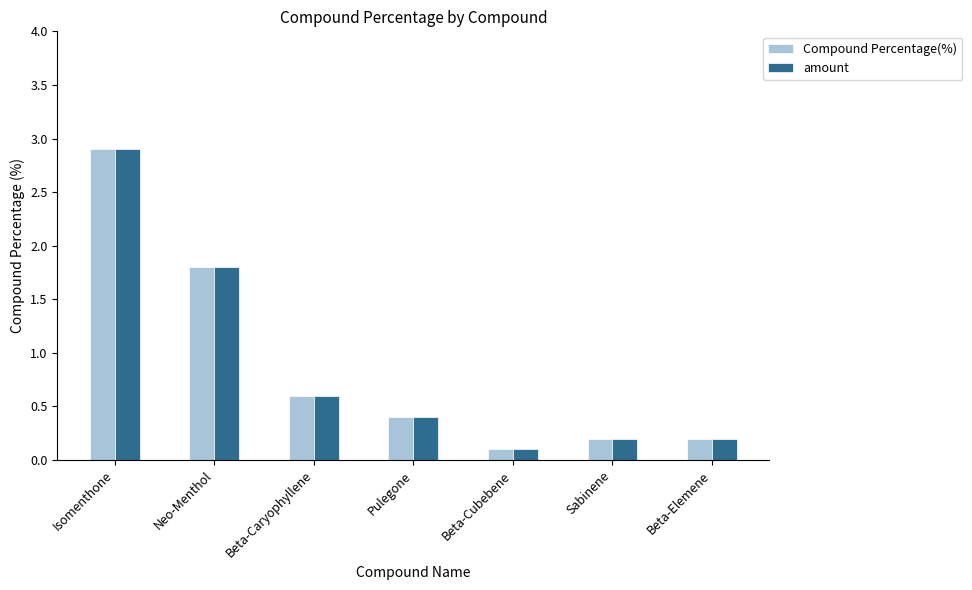

Are the bars grouped side by side (vs. stacked)?

Yes